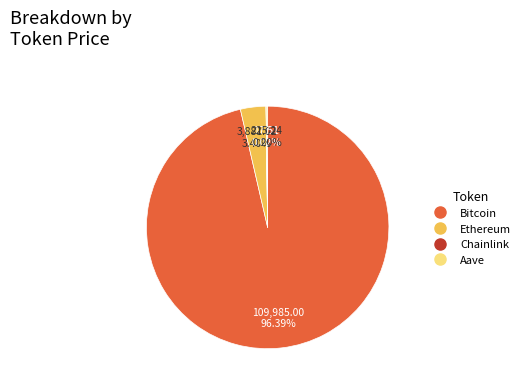

Which slice is the largest?

Bitcoin